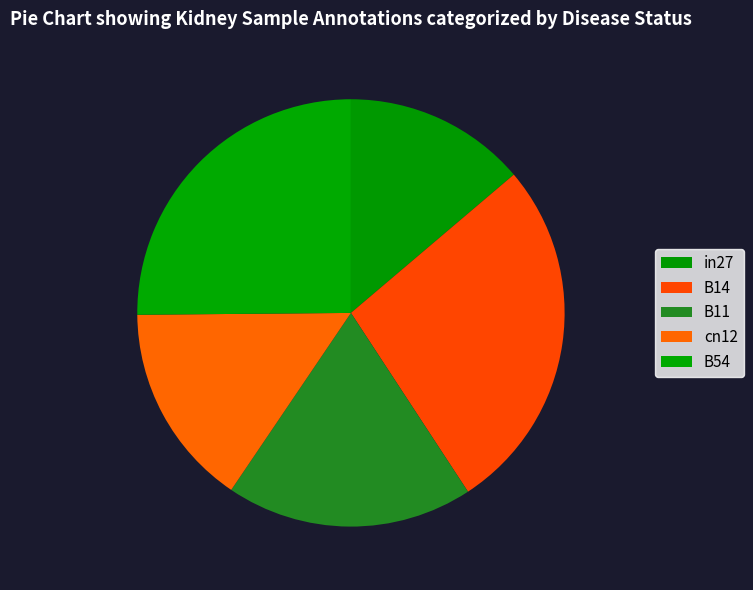

Which category has the smallest portion of the pie?

in27